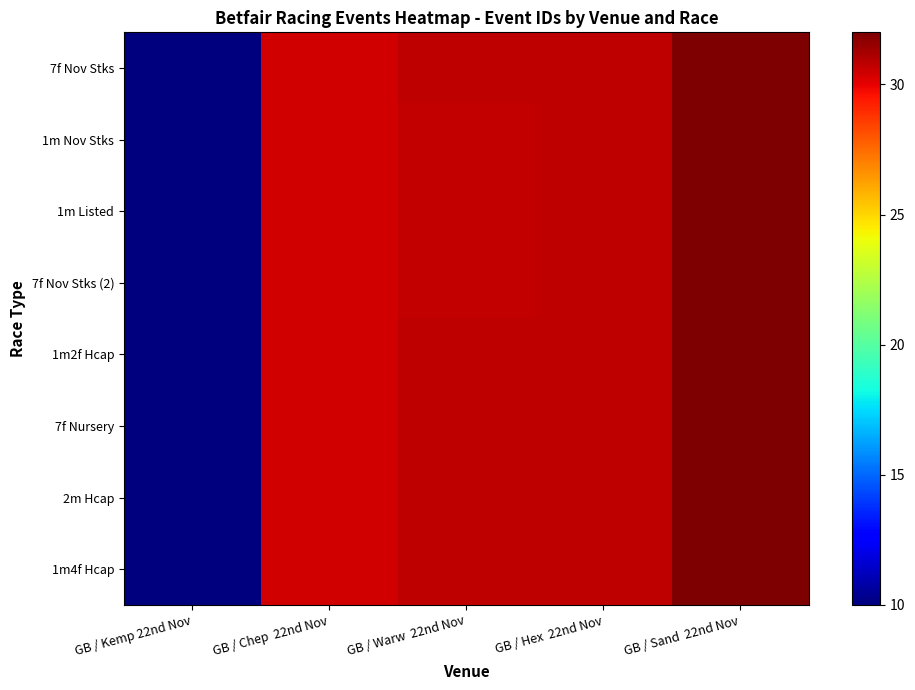

At GB / Sand 22nd Nov, list the series in order from smallest to largest.

7f Nov Stks, 1m Nov Stks, 1m Listed, 7f Nov Stks (2), 1m2f Hcap, 7f Nursery, 2m Hcap, 1m4f Hcap